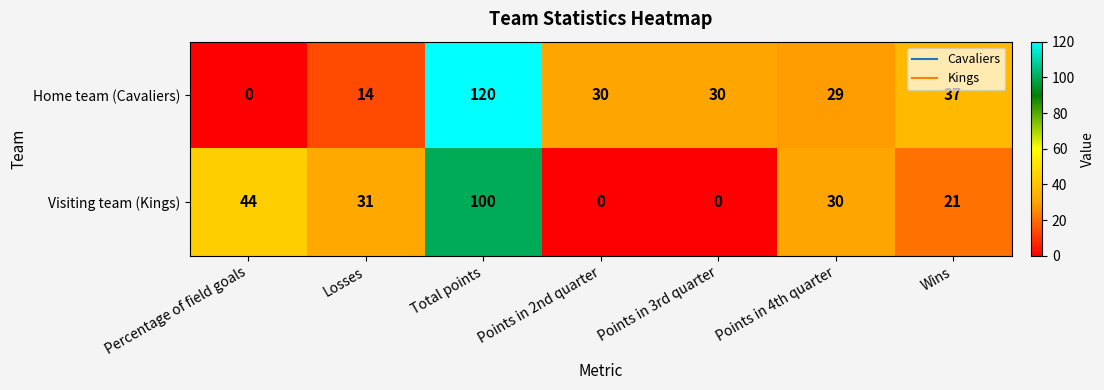

What is the sum of all Home team (Cavaliers) values?

260